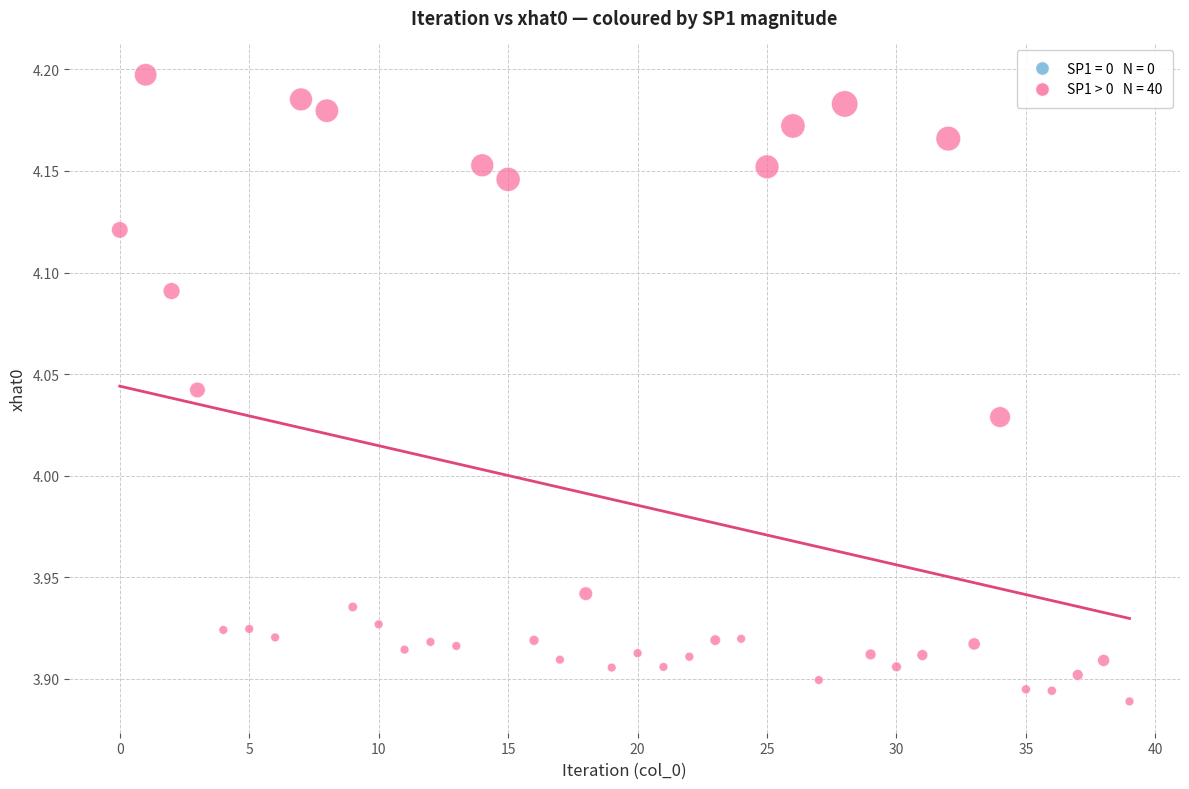

How many data points are displayed?

40